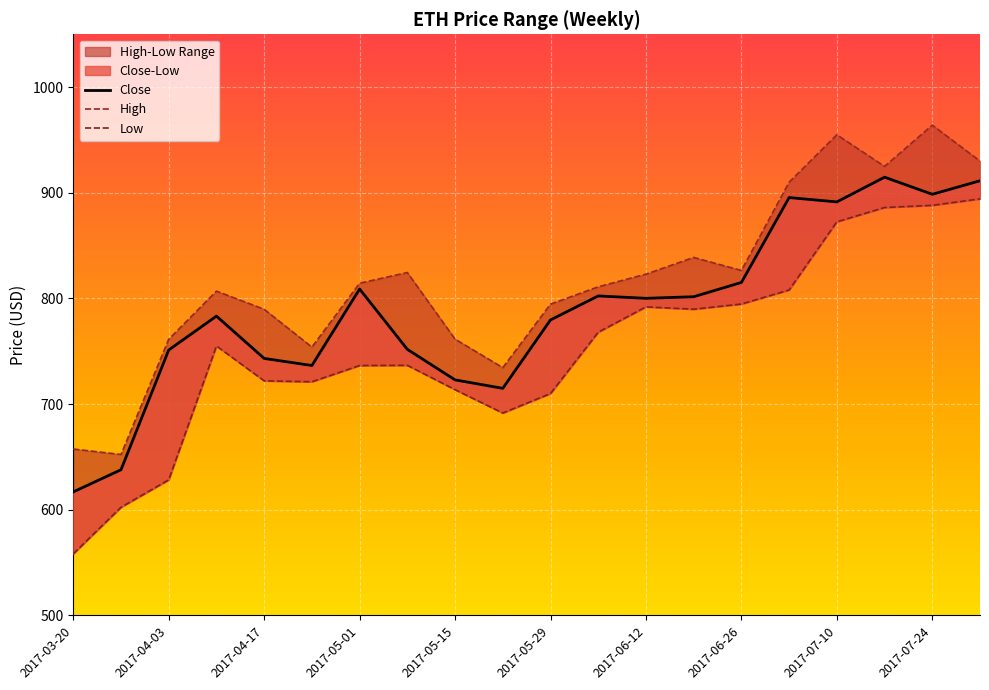

True or false: High and Low cross at least once.

False